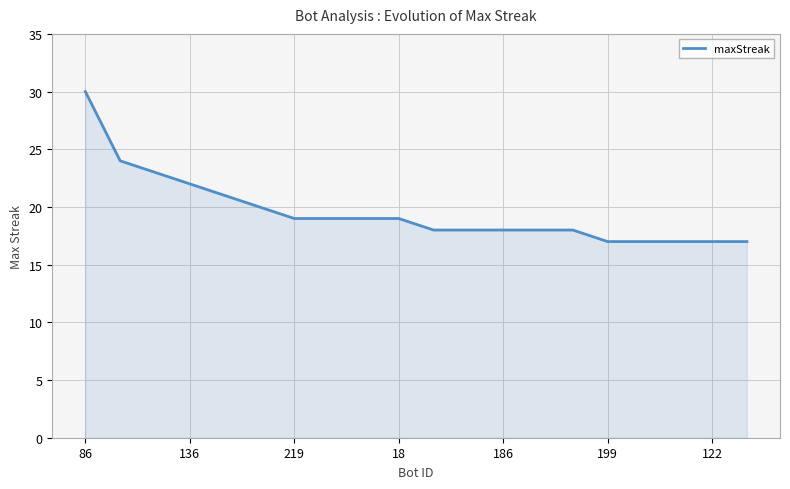

What is the difference between the maximum and minimum values?

13